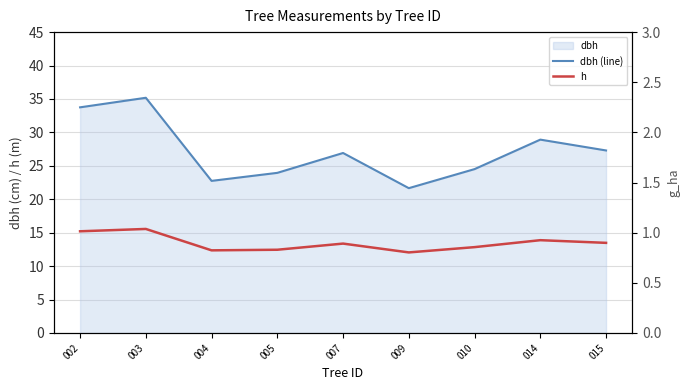

What is the value of the dbh (line) point at the 5th from the left?

26.9